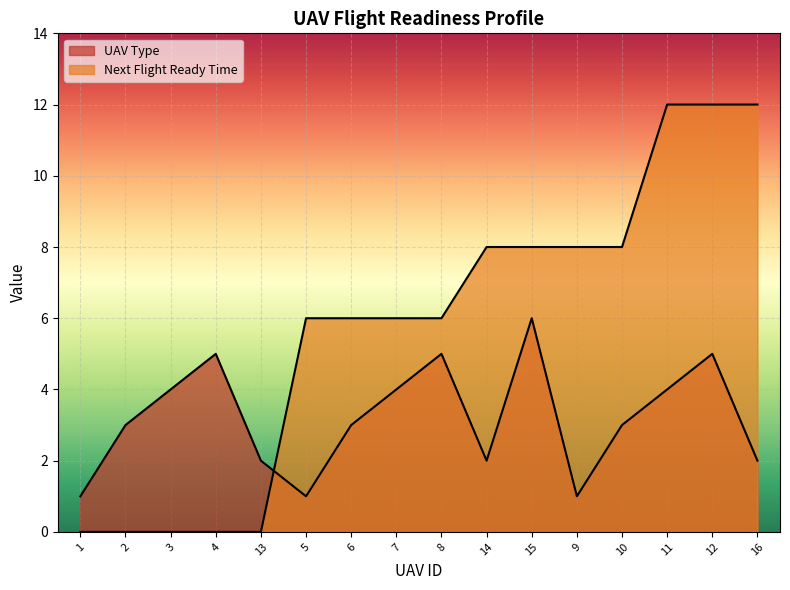

What is the difference between the maximum and minimum values in the Next Flight Ready Time series?

12